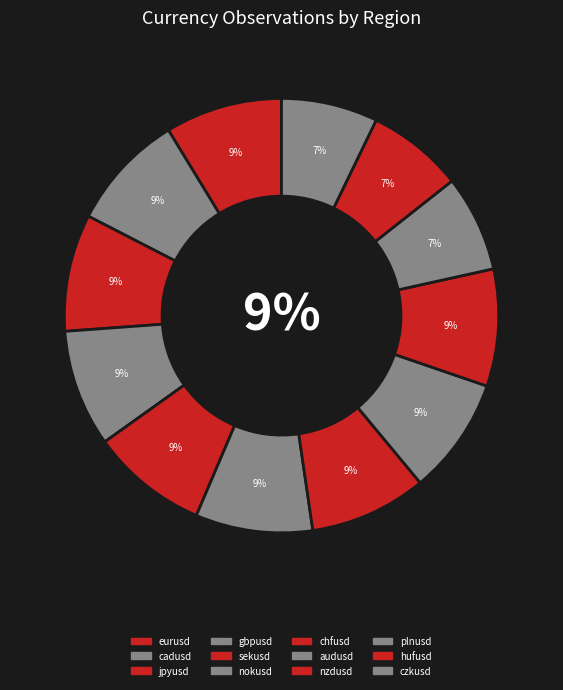

Between czkusd and nzdusd, which is larger?

nzdusd